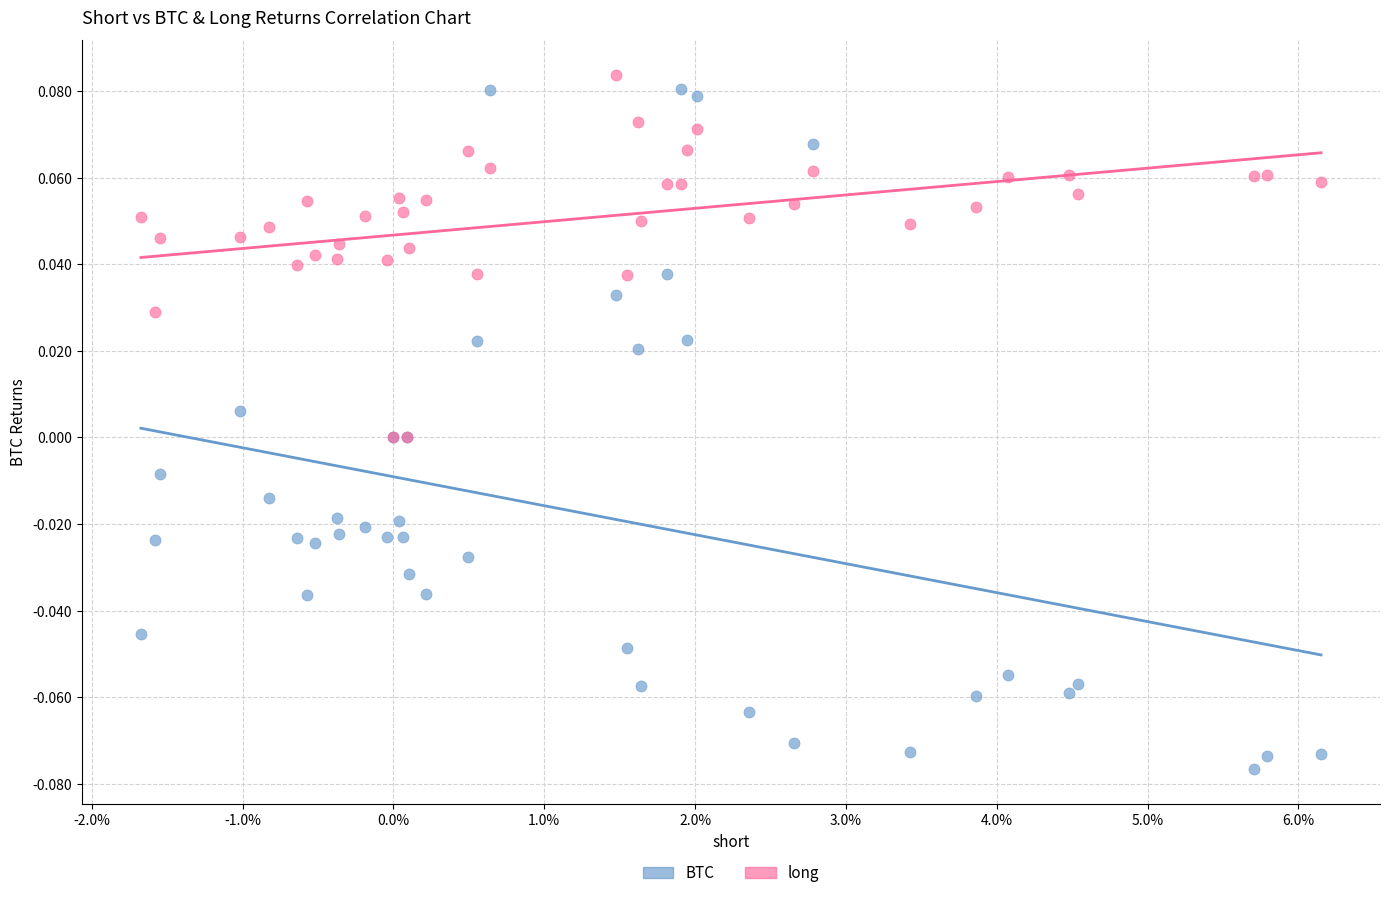

Which series reaches the maximum Y coordinate?

long